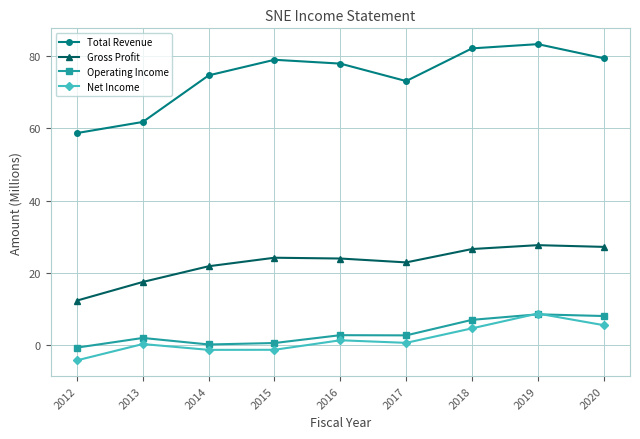

What is the difference between the maximum and minimum values in the Gross Profit series?

15.3